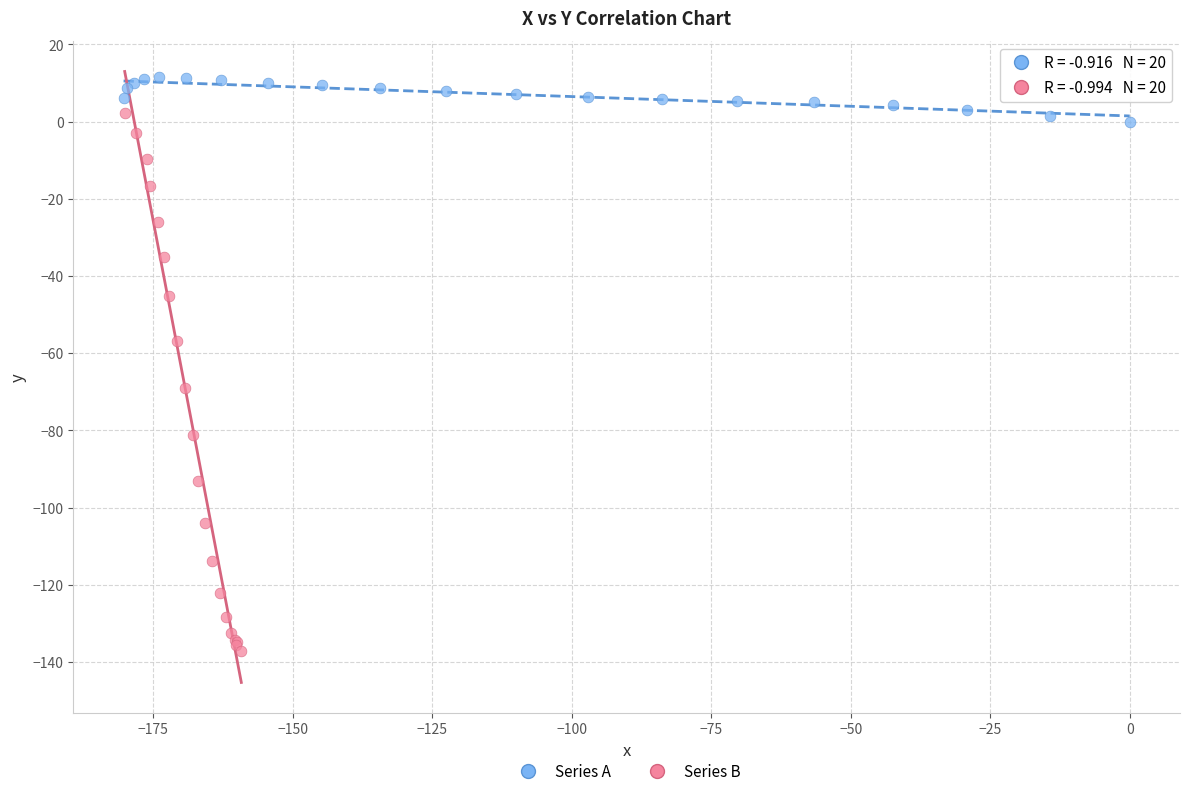

Which series contains the lowest Y value?

Series B